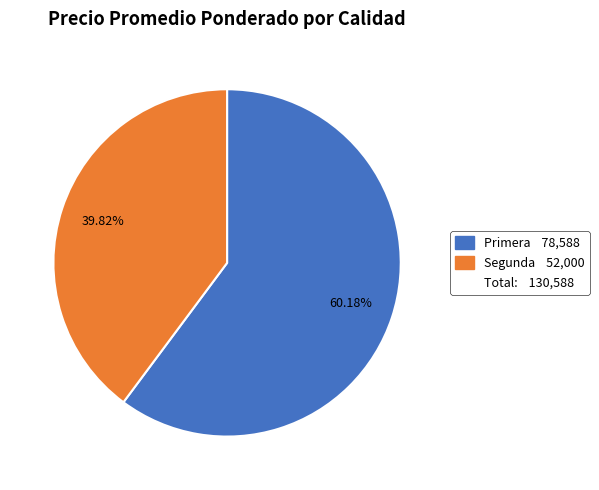

Is there any slice that represents more than half of the pie?

Yes